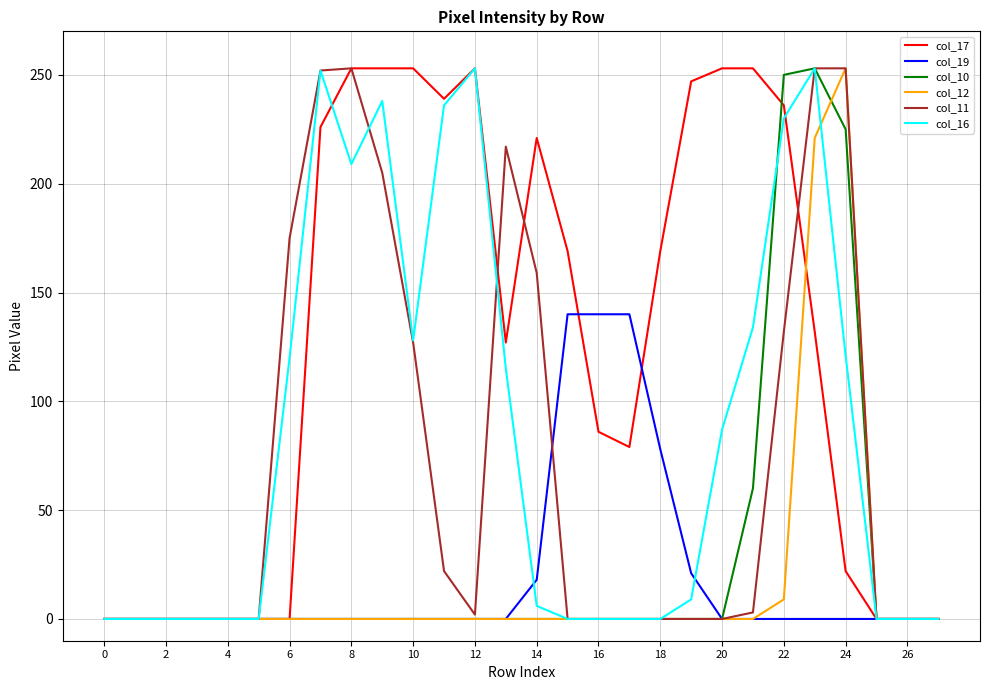

Which series has the largest total across all categories?

col_17